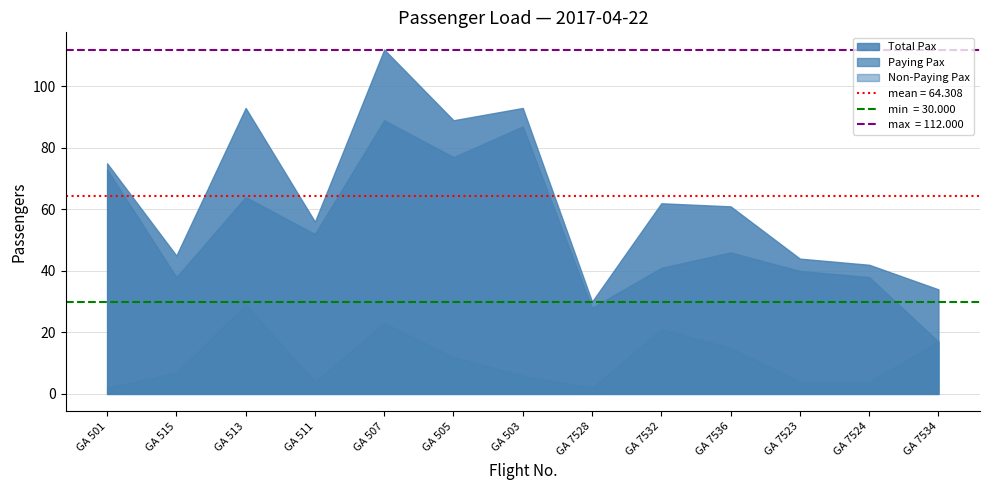

Reading left to right, extract all data points from this chart.

Paying Pax: 73	38	64	52	89	77	87	28	41	46	40	38	17
Non-Paying Pax: 2	7	29	4	23	12	6	2	21	15	4	4	17
Total Pax: 75	45	93	56	112	89	93	30	62	61	44	42	34